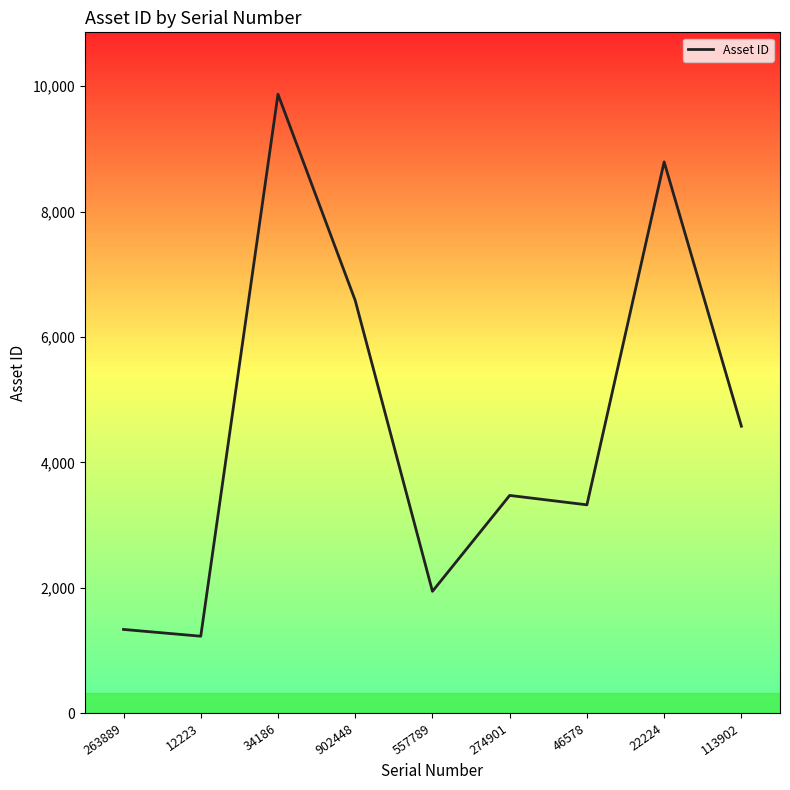

Rank the categories by value from highest to lowest.

34186, 22224, 902448, 113902, 274901, 46578, 557789, 263889, 12223